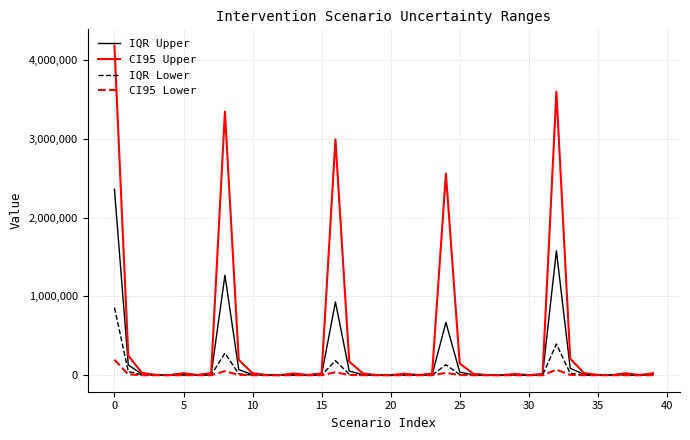

Which series has the largest total across all categories?

CI95 Upper